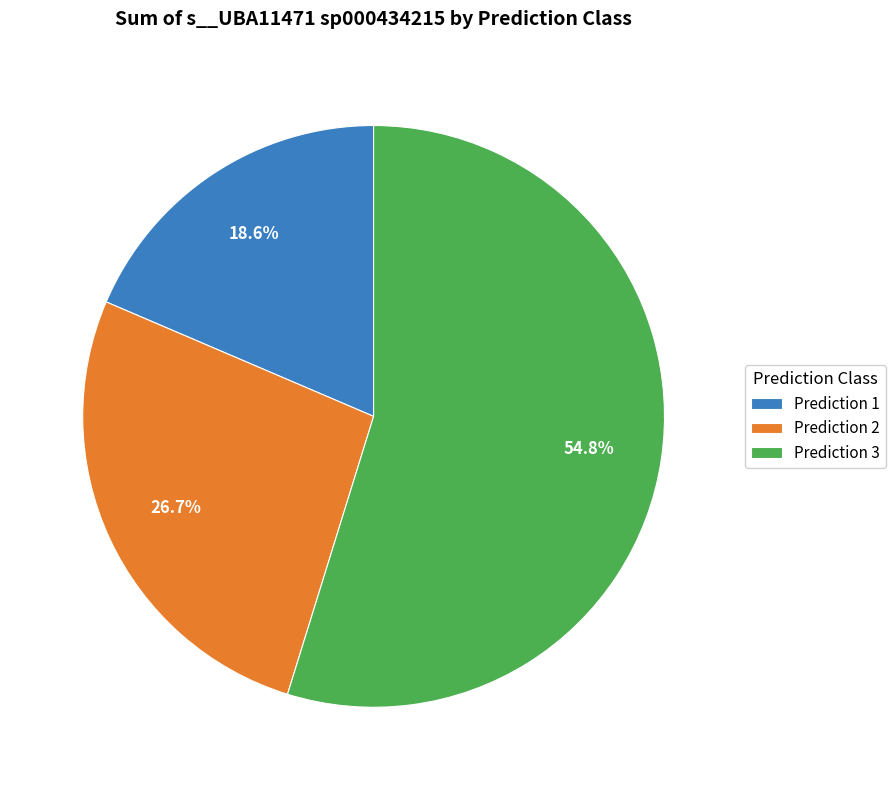

To the nearest percent, what is the difference between the largest and smallest slice percentages?

36%